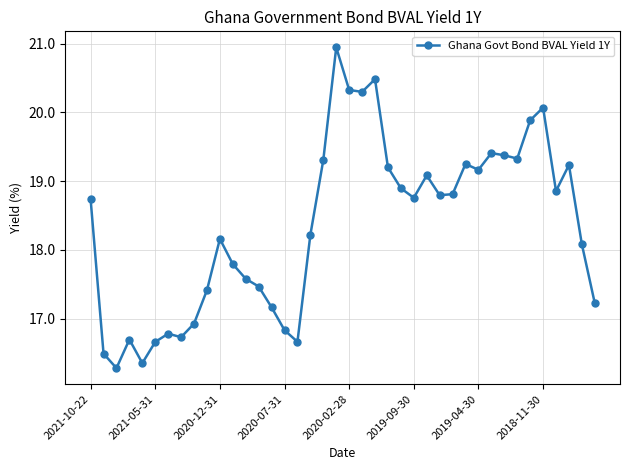

True or false: the data has more than 0 interior local peaks.

True